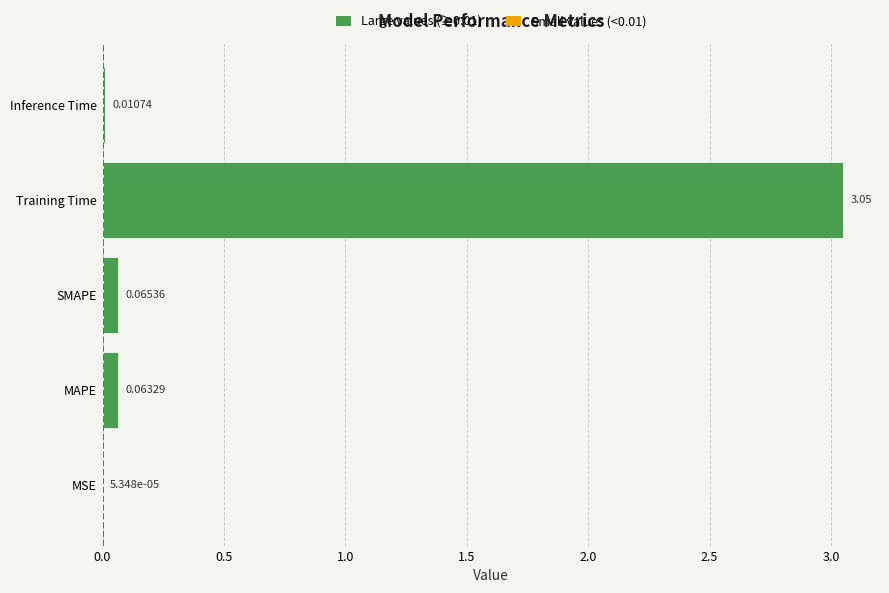

Which category has the highest value across all series?

Training Time